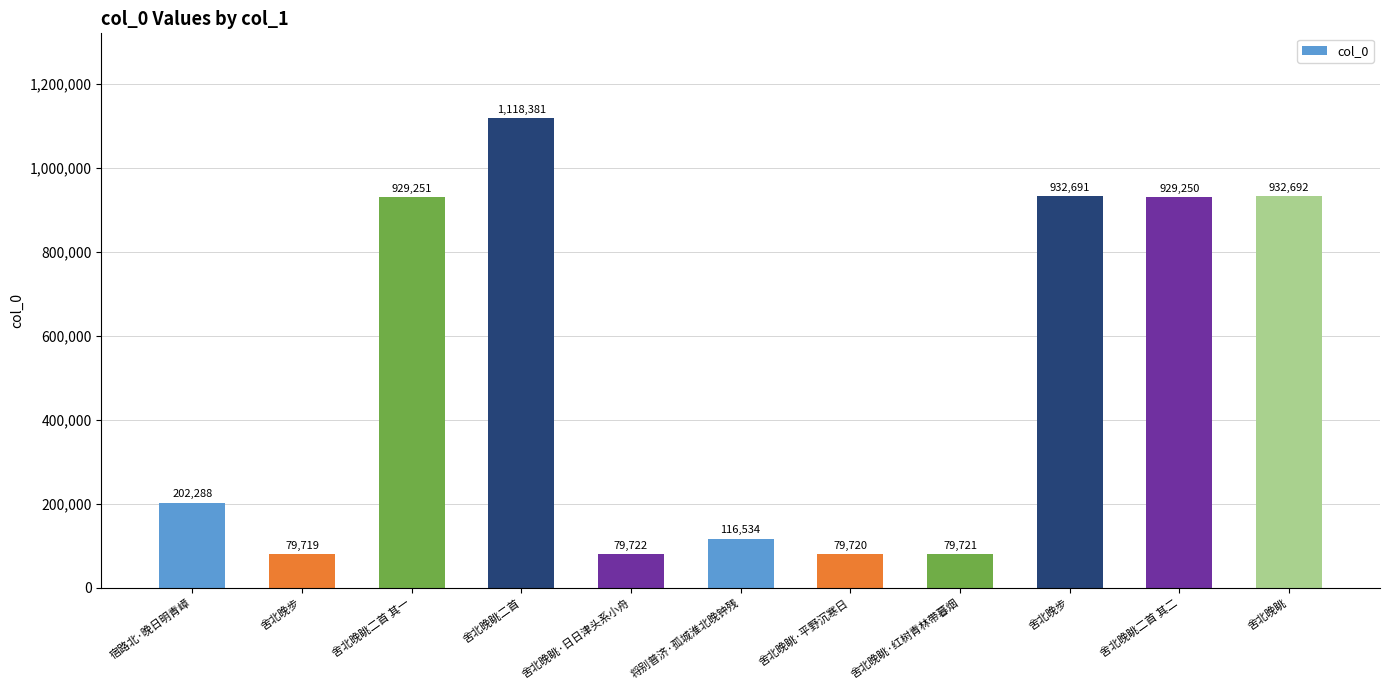

How many values are below 202288?

5